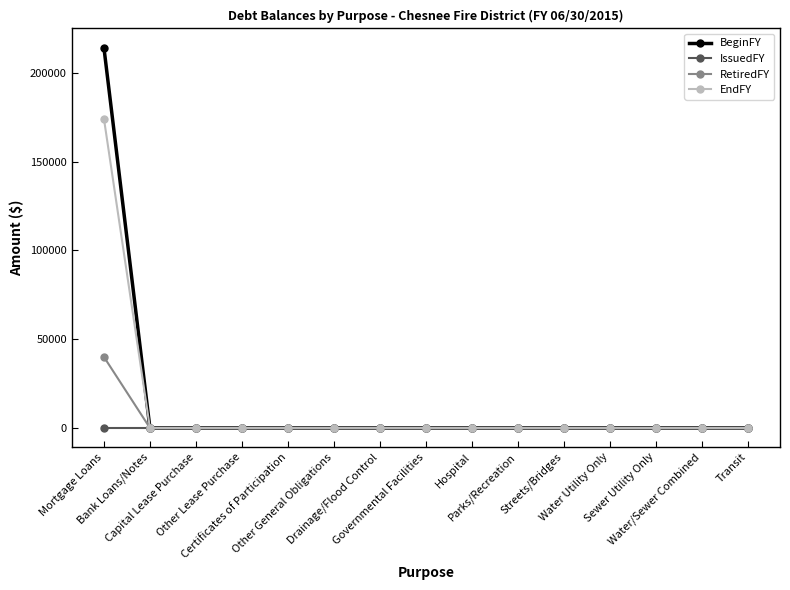

What position from the right is Drainage/Flood Control?

9